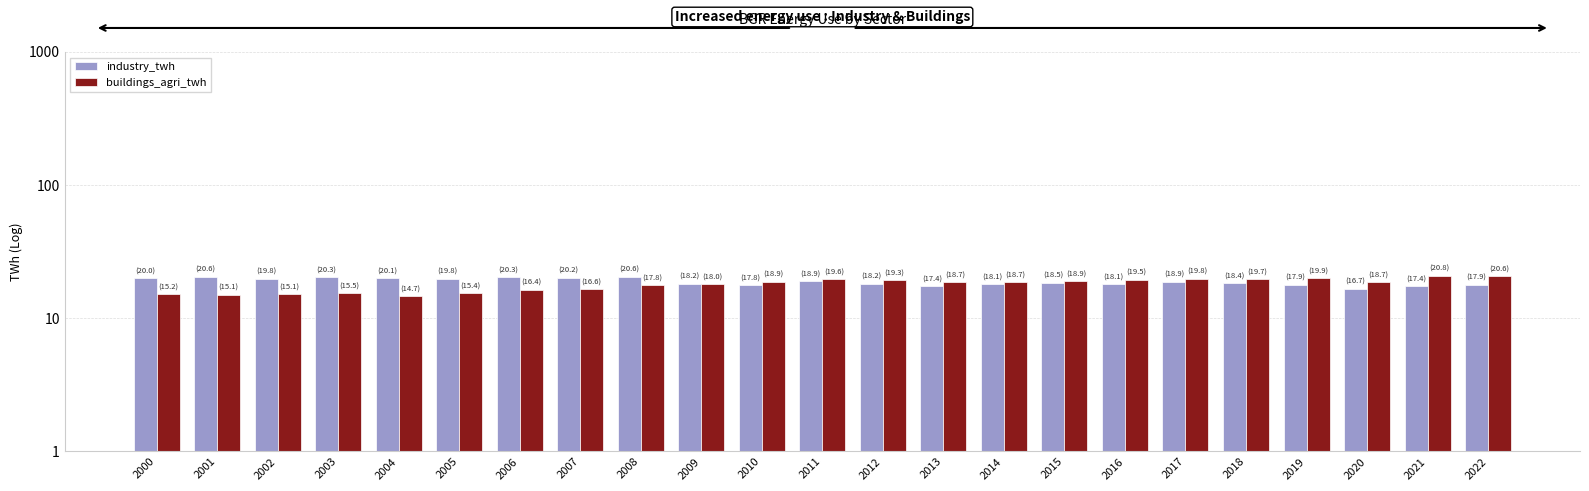

Reading right to left, list all the values displayed in this chart.

industry_twh: 17.9	17.4	16.7	17.9	18.4	18.9	18.1	18.5	18.1	17.4	18.2	18.9	17.8	18.2	20.6	20.2	20.3	19.8	20.1	20.3	19.8	20.6	20.0
buildings_agri_twh: 20.6	20.8	18.7	19.9	19.7	19.8	19.5	18.9	18.7	18.7	19.3	19.6	18.9	18.0	17.8	16.6	16.4	15.4	14.7	15.5	15.1	15.1	15.2